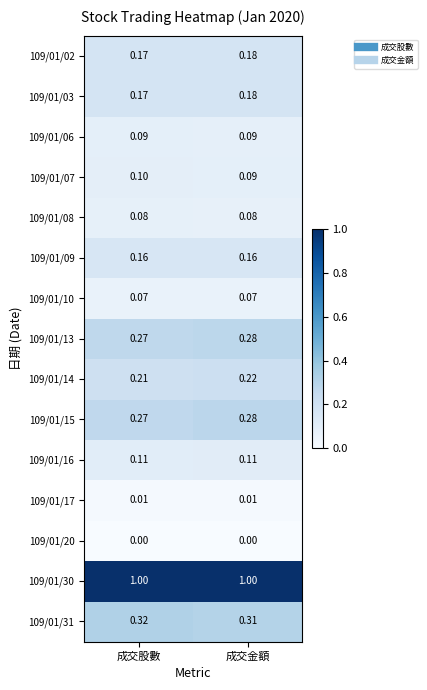

List the labels in order of 109/01/13 value, smallest first.

成交股數, 成交金額